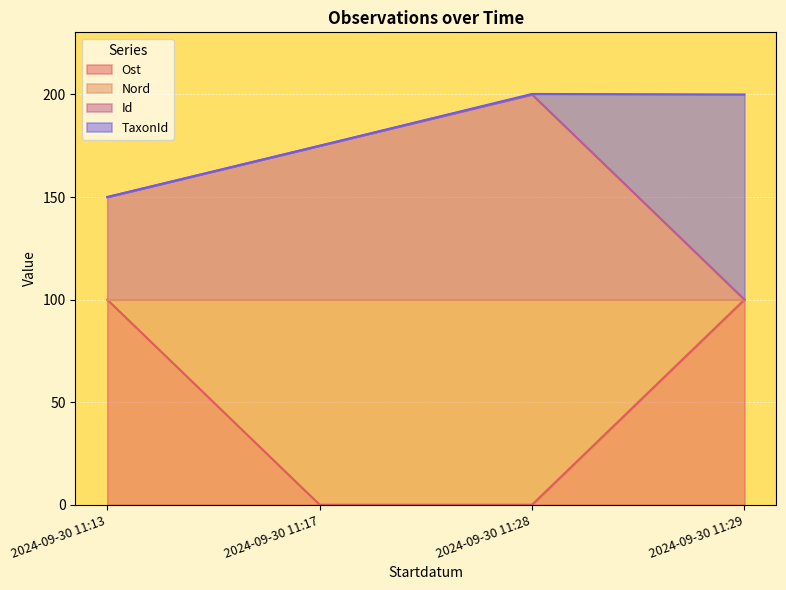

At how many categories does at least one series exceed 82?

4